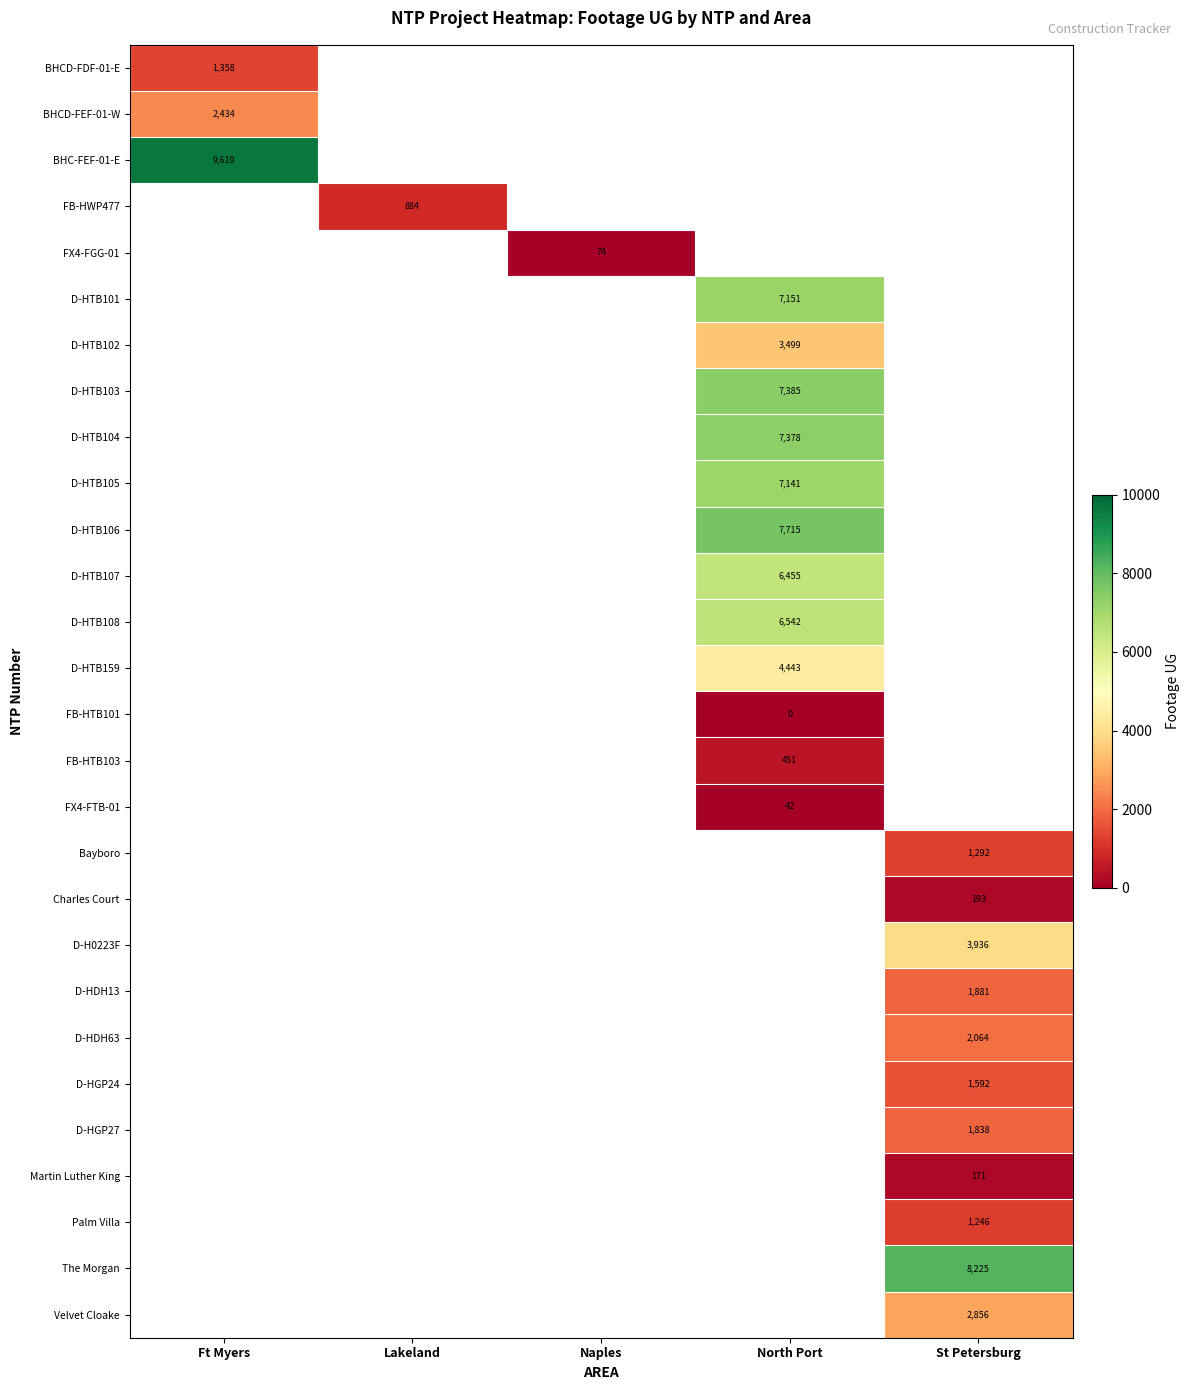

The BHCD-FEF-01-W series shows 2434 at Ft Myers. True or false?

True